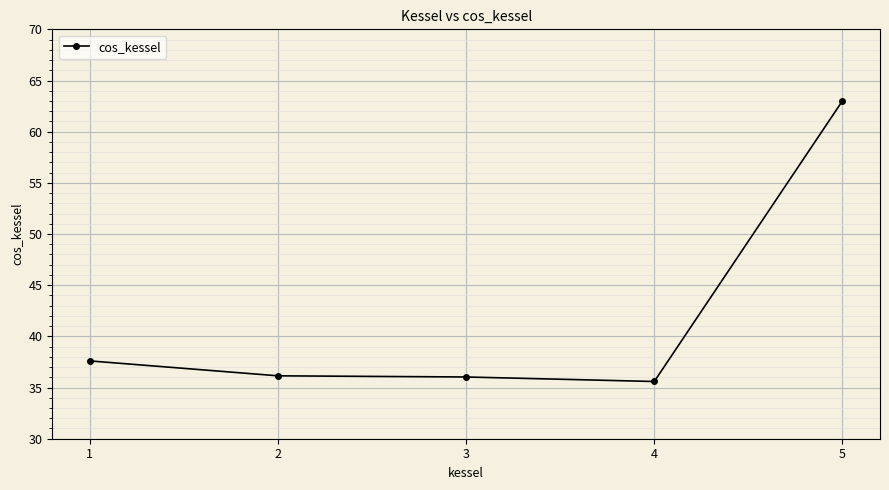

What is the sum of all values?

208.4